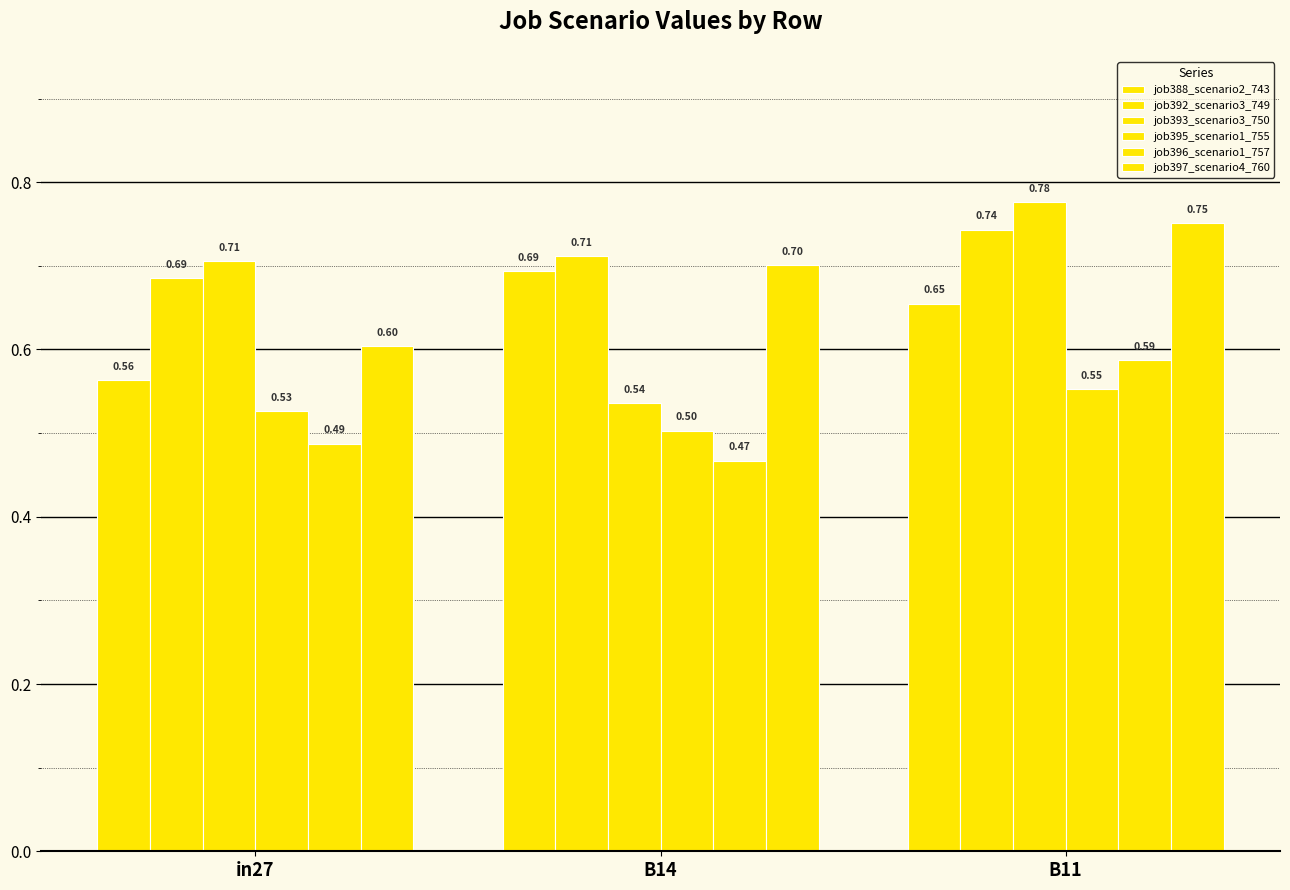

Count the number of categories in the chart.

3